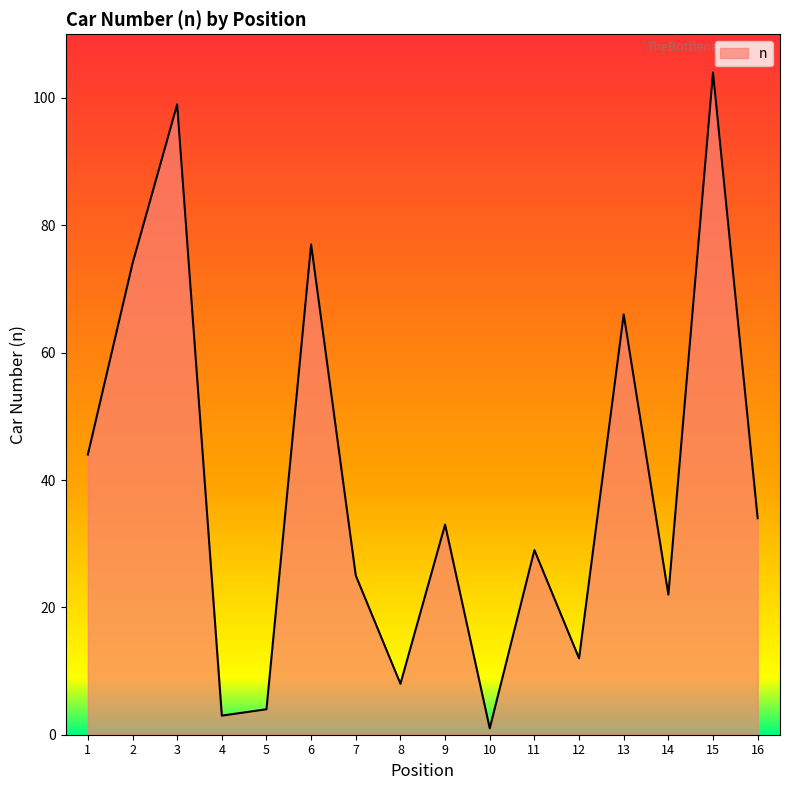

Reading left to right, extract all data points from this chart.

44	74	99	3	4	77	25	8	33	1	29	12	66	22	104	34